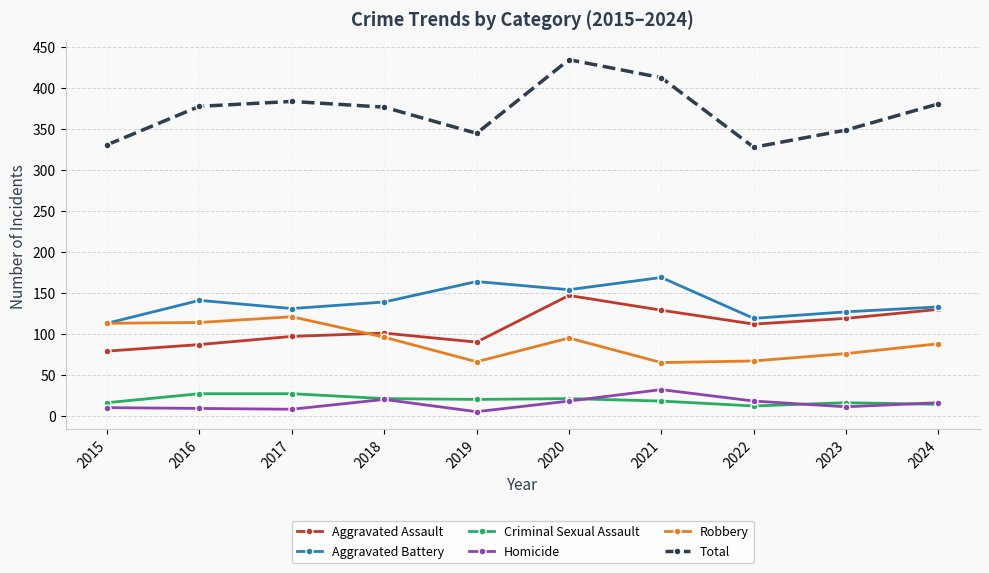

In Robbery, how many points are lower than both neighbors (excluding endpoints)?

2